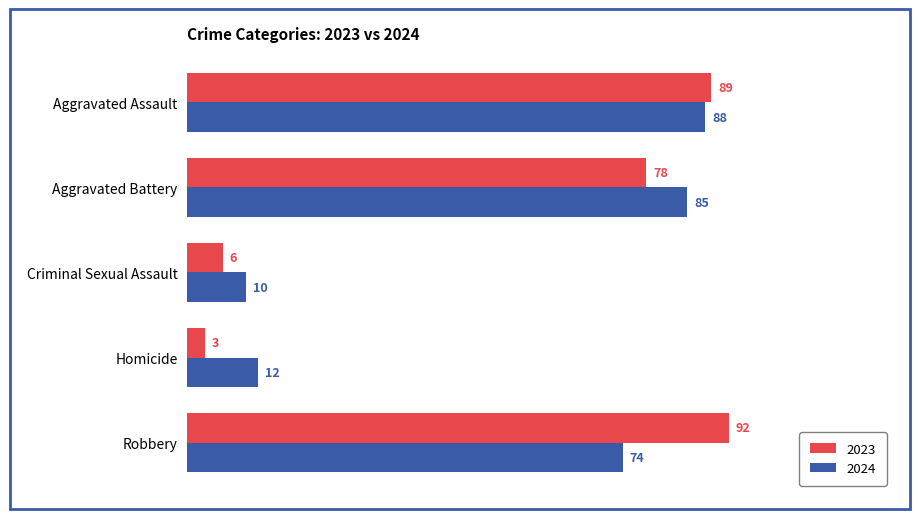

Which series has the widest spread of values?

2023